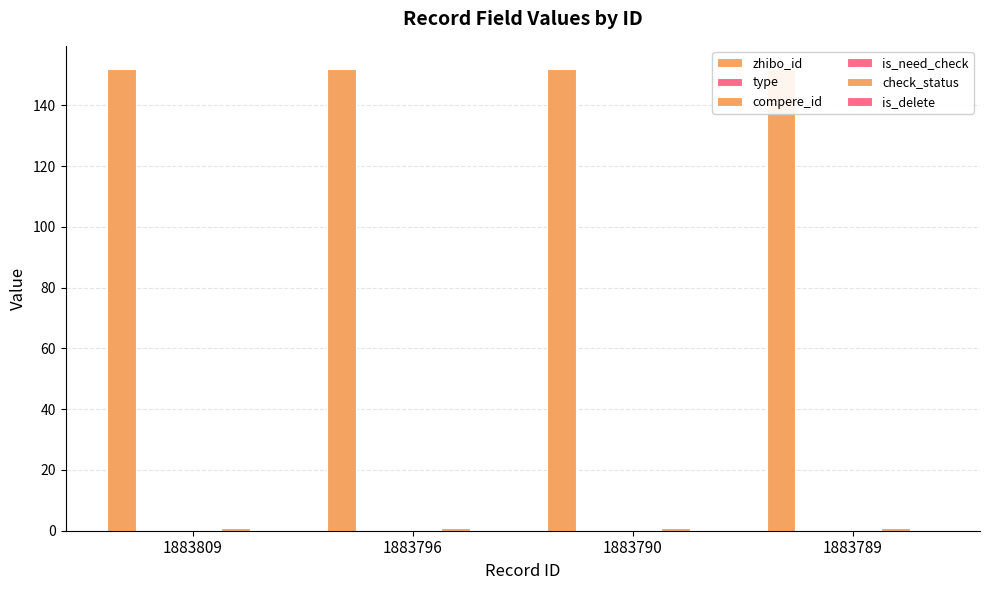

Does the chart contain any negative values?

No